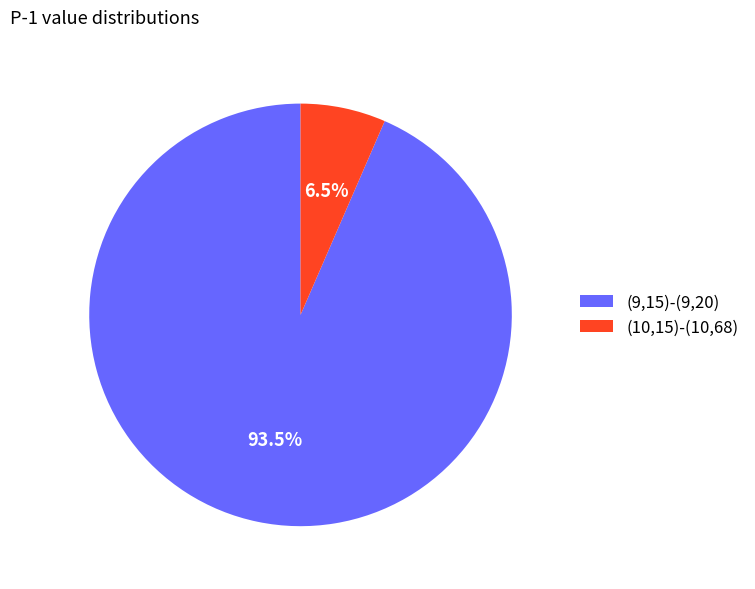

How many segments does this pie chart have?

2